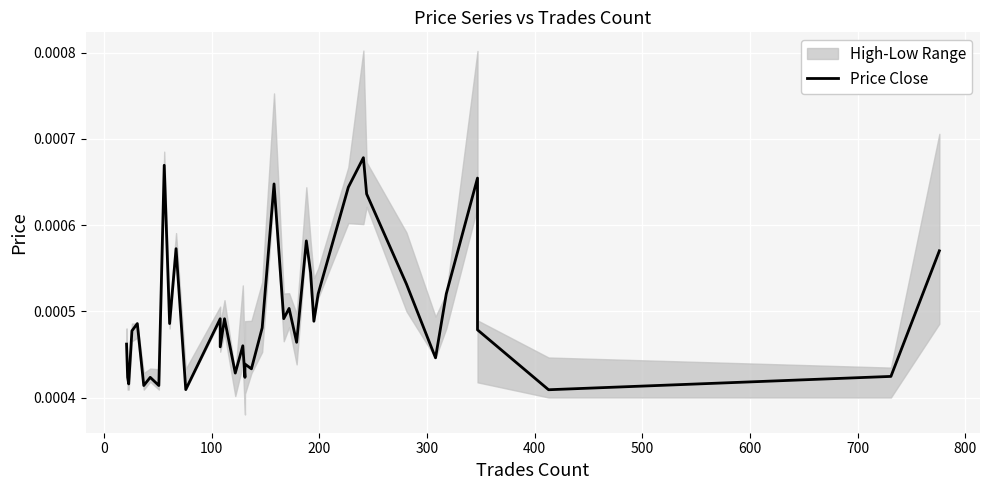

True or false: there are more than 0 points higher than both neighbors.

True